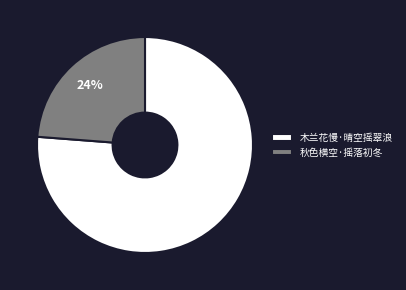

What is the smallest slice in the pie chart?

秋色横空·摇落初冬